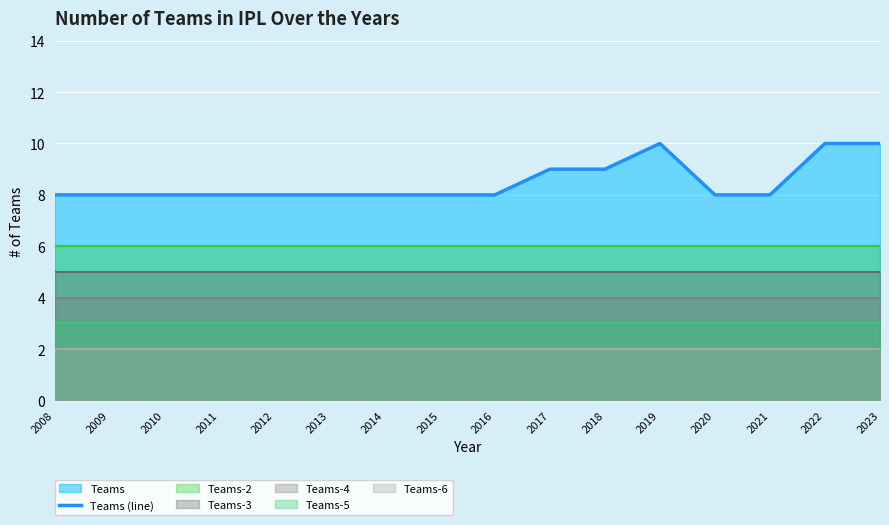

Does the chart display data point markers on the line(s)?

No